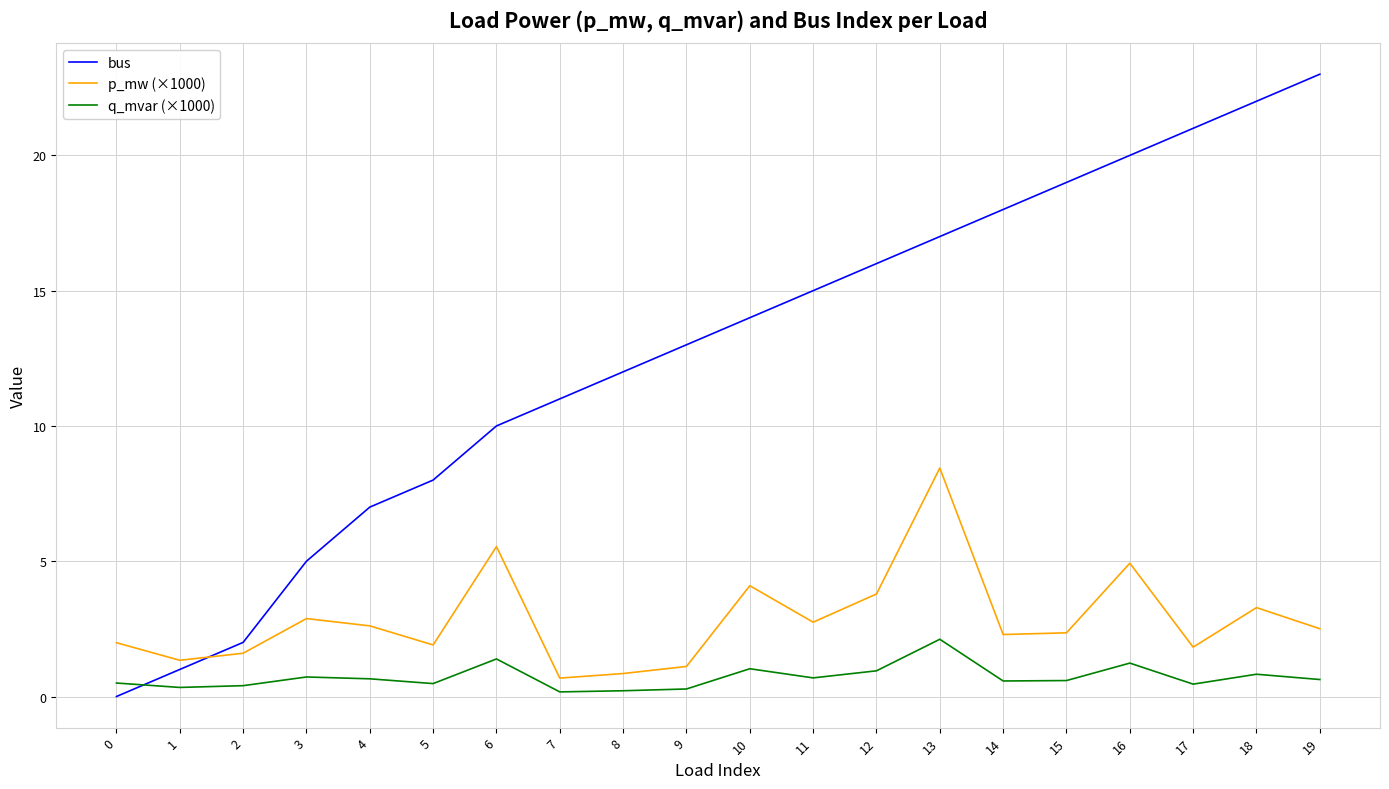

Which label corresponds to the largest value in the chart?

19